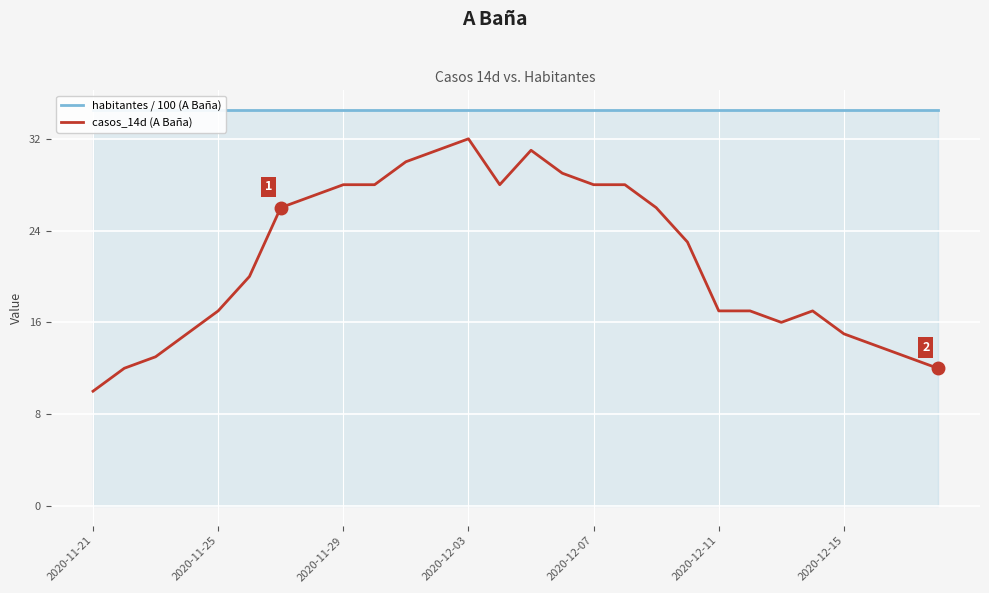

Which category has the highest value in the casos_14d (A Baña) series?

2020-12-03